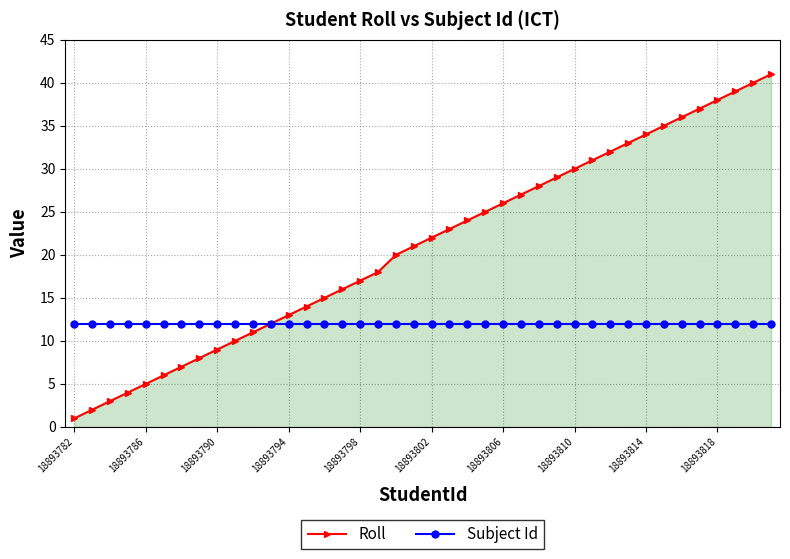

Which series has the largest total across all categories?

Roll